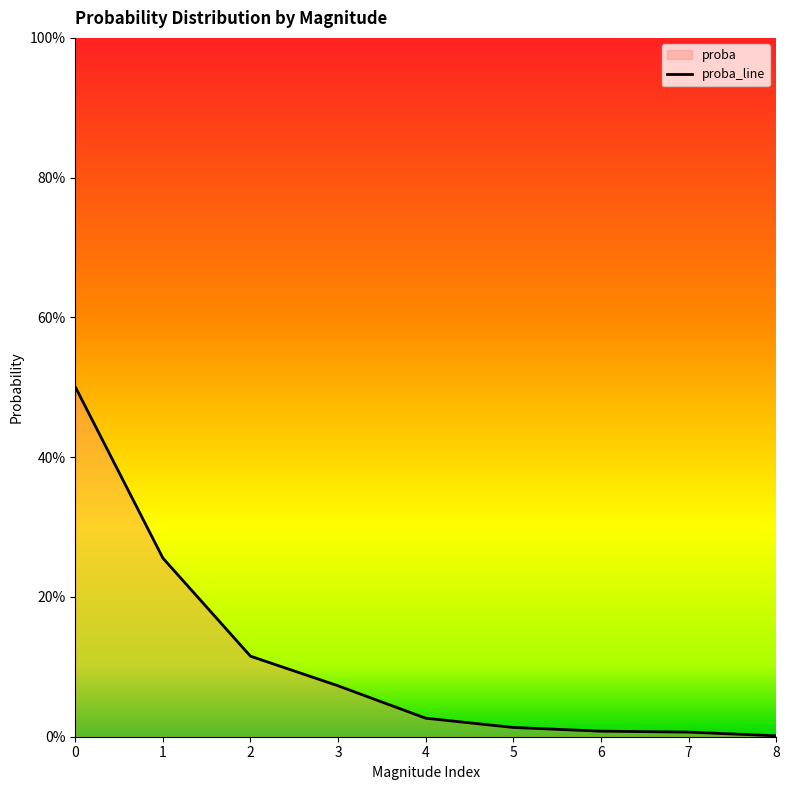

True or false: the data has more than 0 interior local peaks.

False